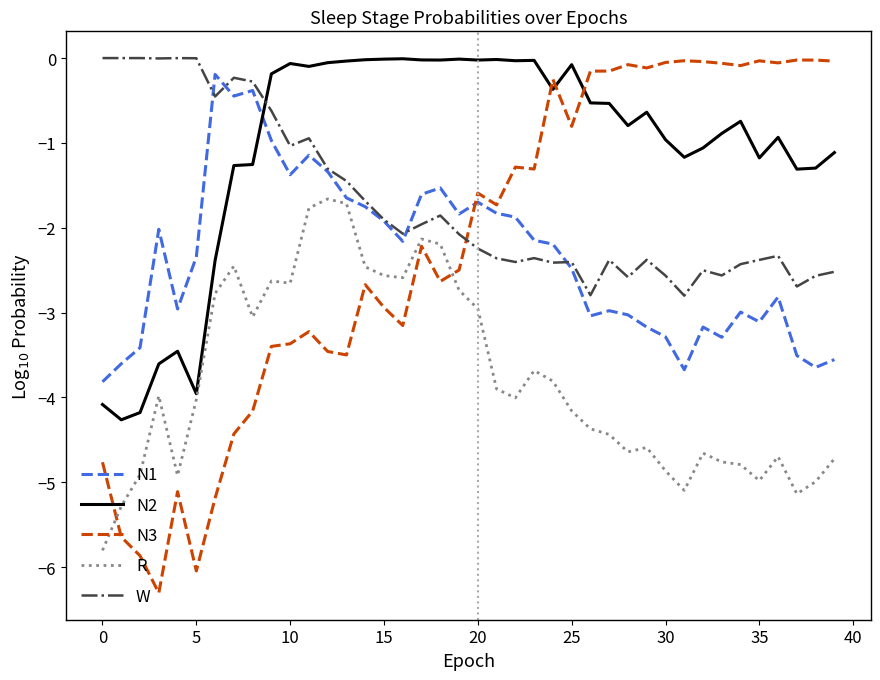

In N3, how many points are lower than both neighbors (excluding endpoints)?

11